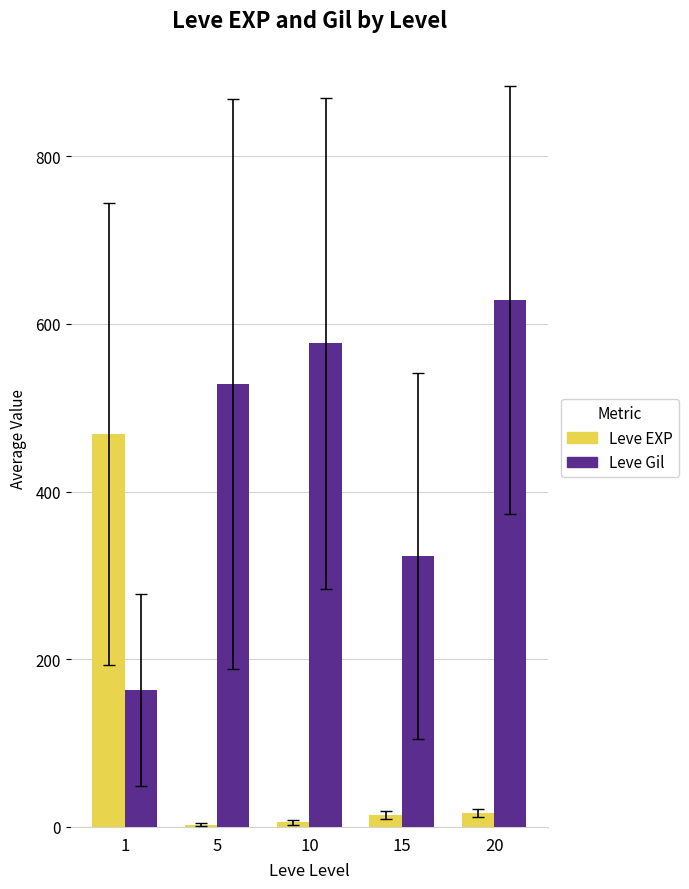

The value of Leve Gil at 20 is 628.3. True or false?

True